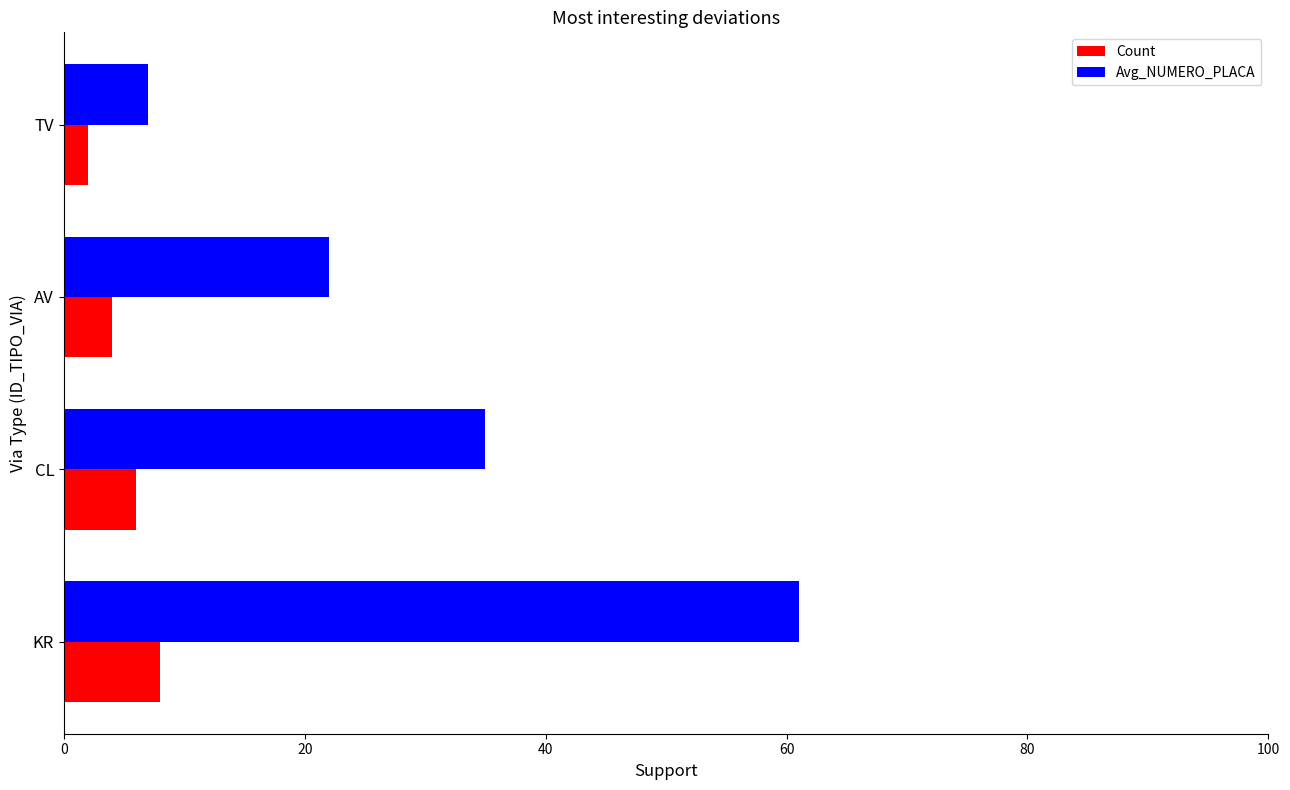

Which series has the largest total across all categories?

Avg_NUMERO_PLACA